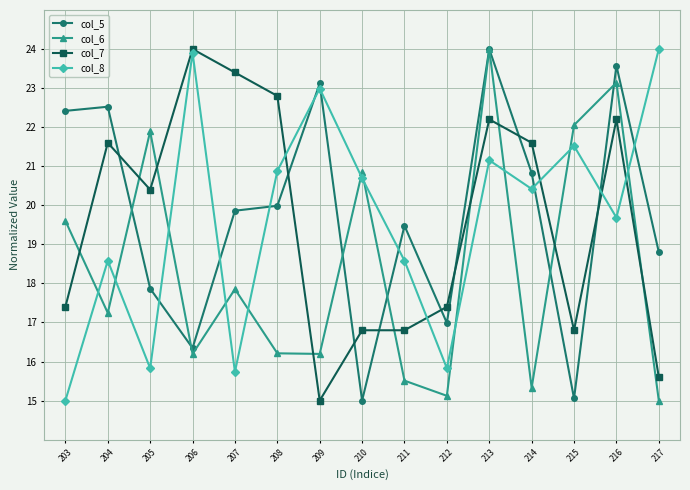

At which label is col_6 closest to 19?

203